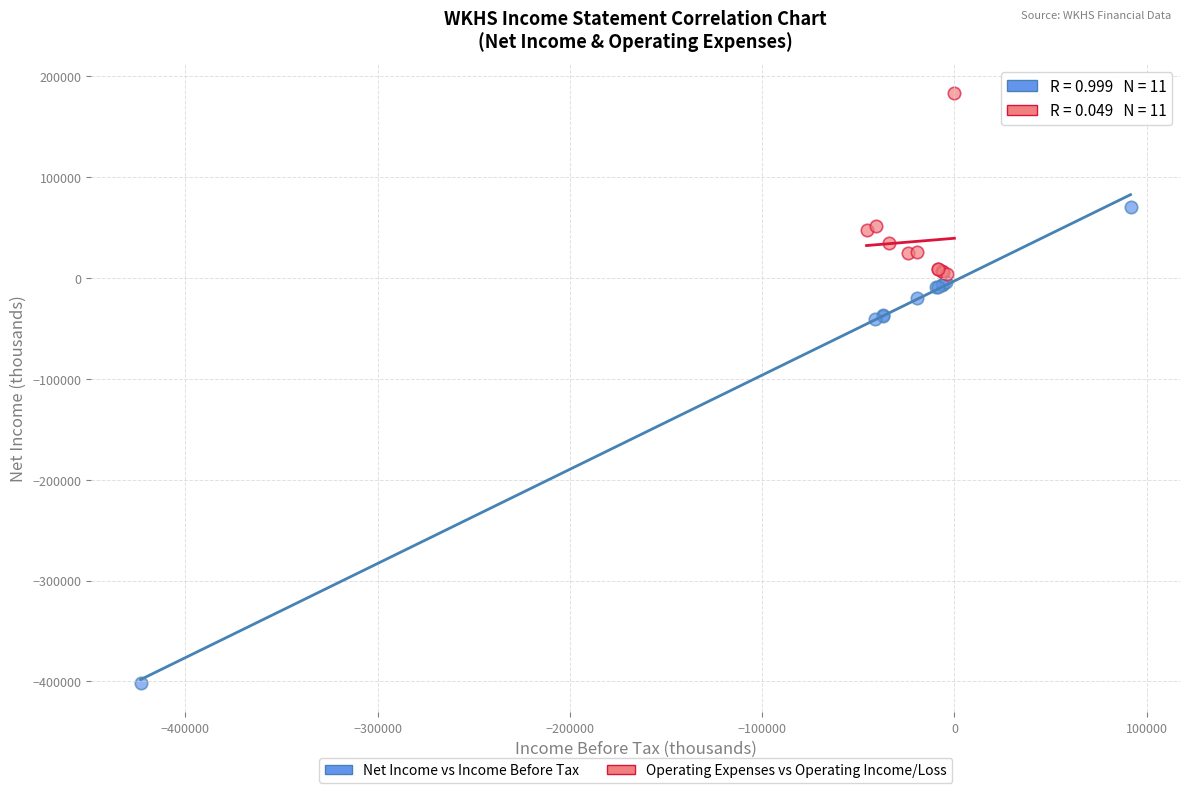

Which series contains the lowest Y value?

Net Income vs Income Before Tax